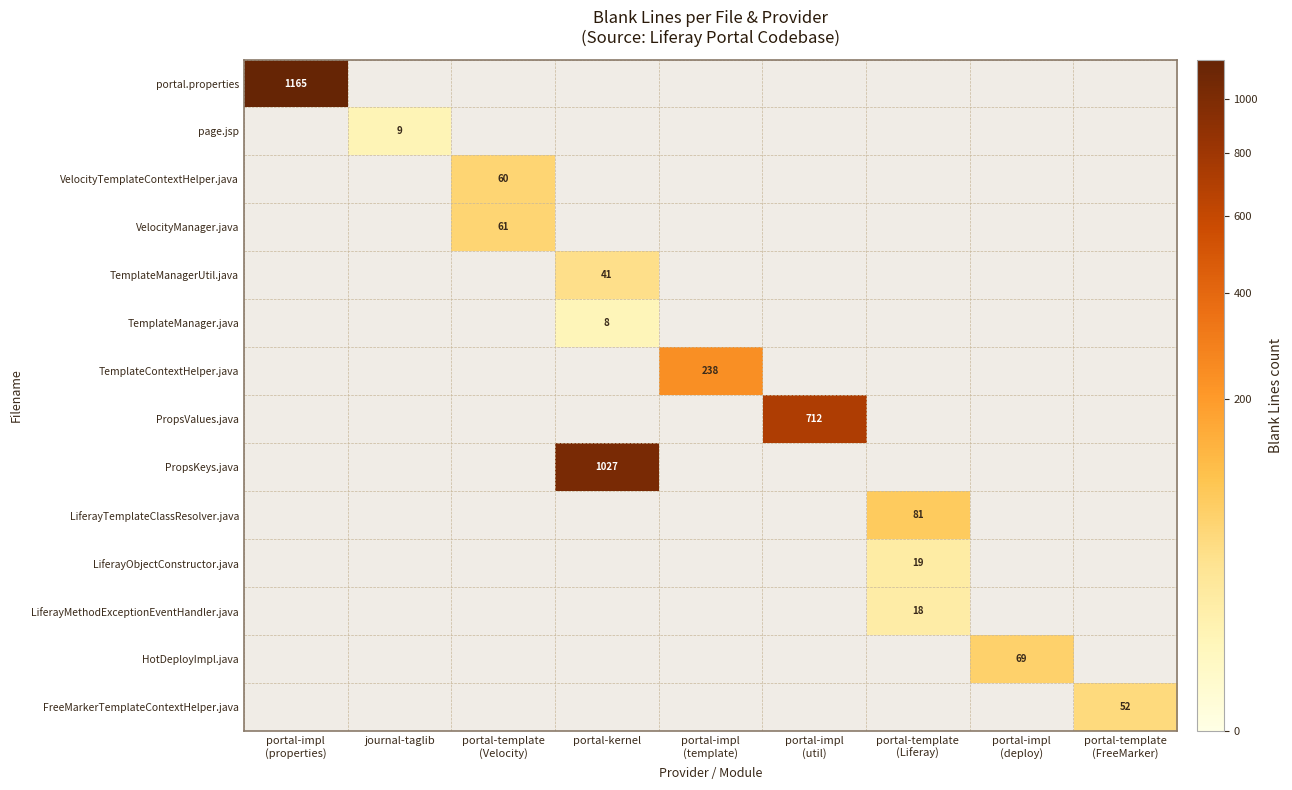

What is the total value across all series at portal-impl
(template)?

238